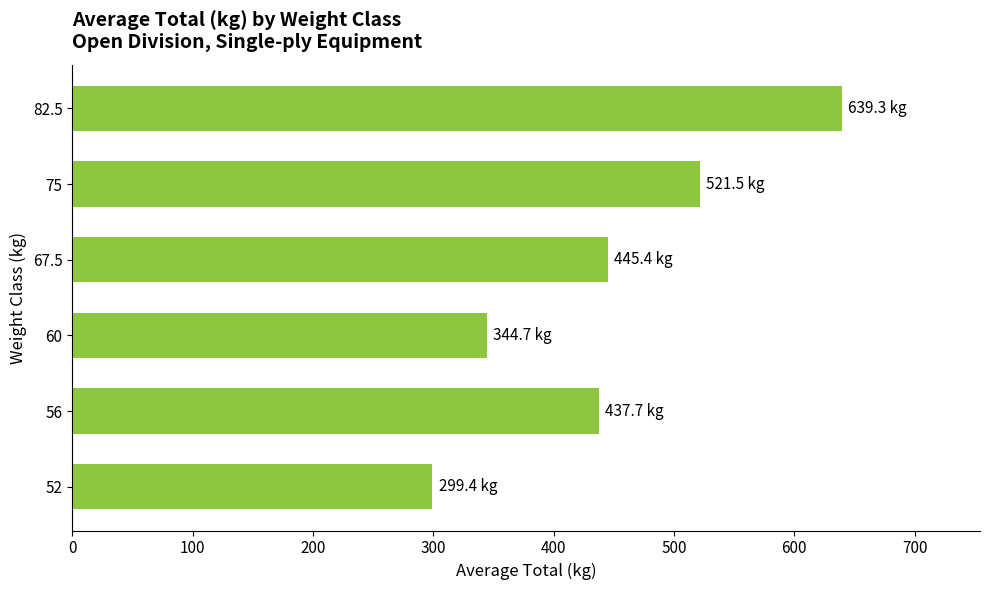

What is the average value?

448.0